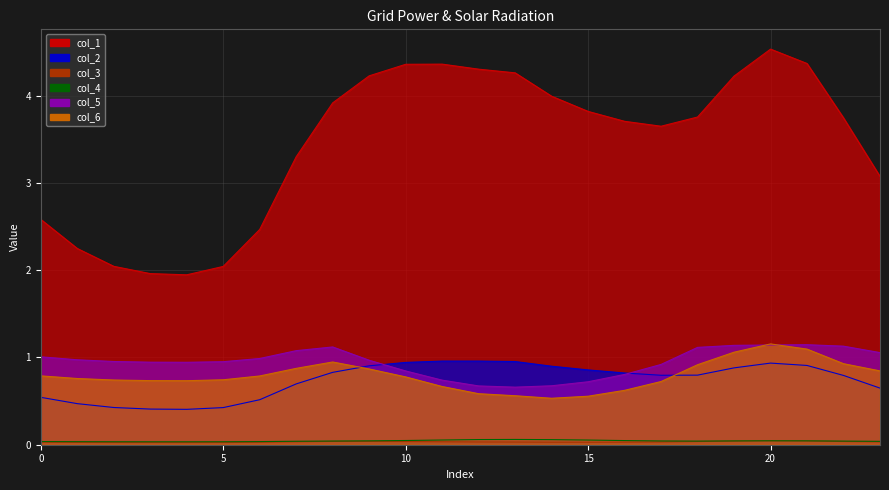

Which series has the largest total across all categories?

col_1